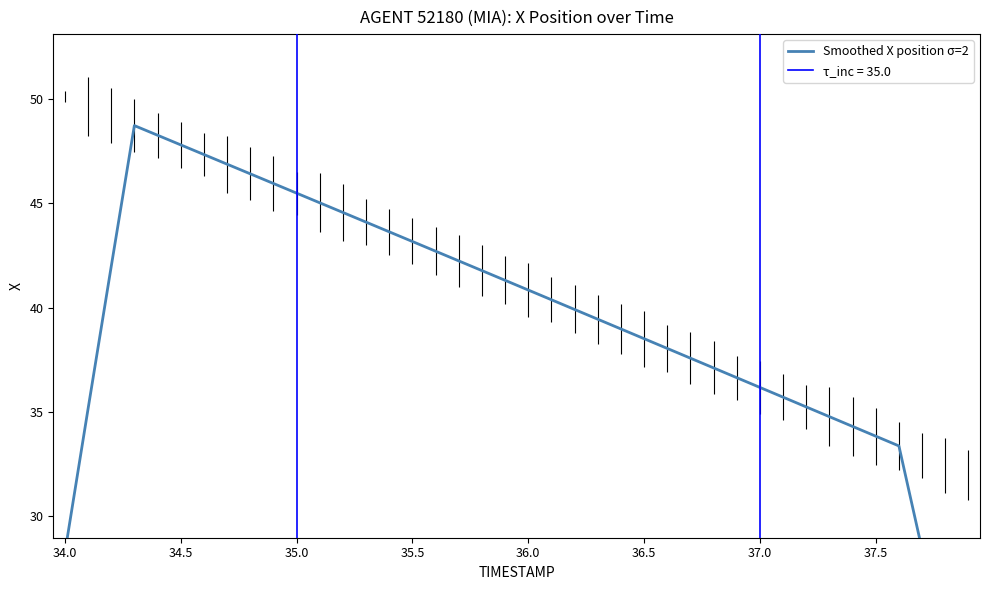

How many values exceed 40?

20